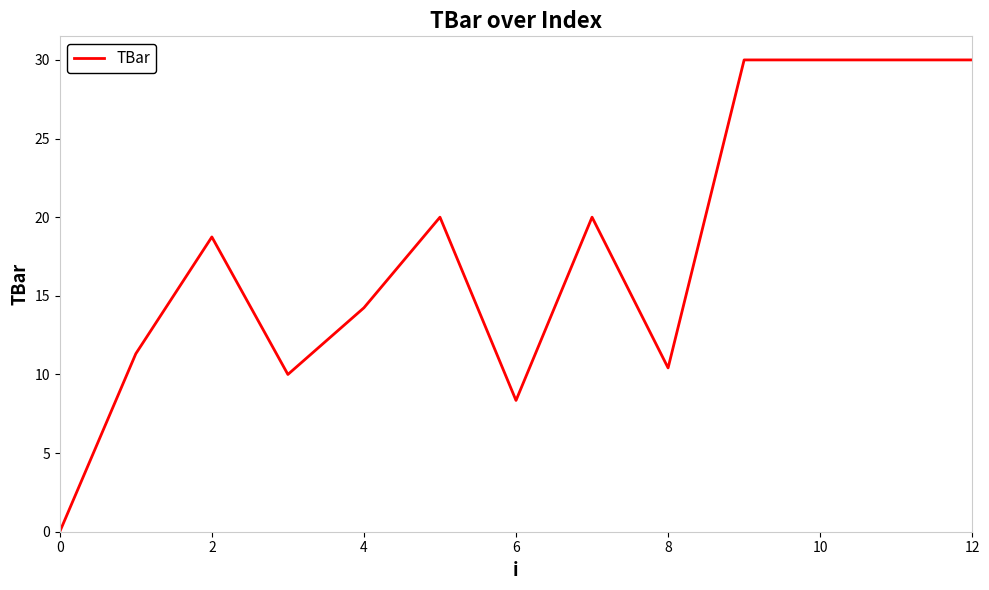

Reading left to right, list all the values displayed in this chart.

0.0	11.3	18.7	10.0	14.2	20.0	8.3	20.0	10.4	30.0	30.0	30.0	30.0